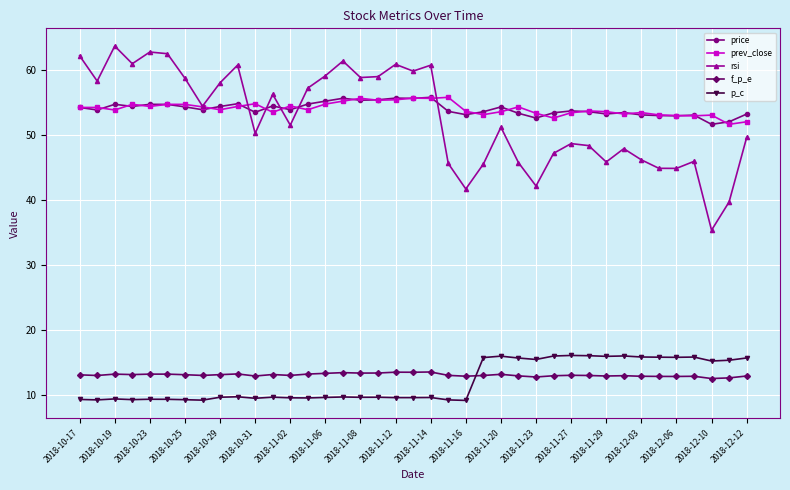

At how many categories does at least one series exceed 16?

39